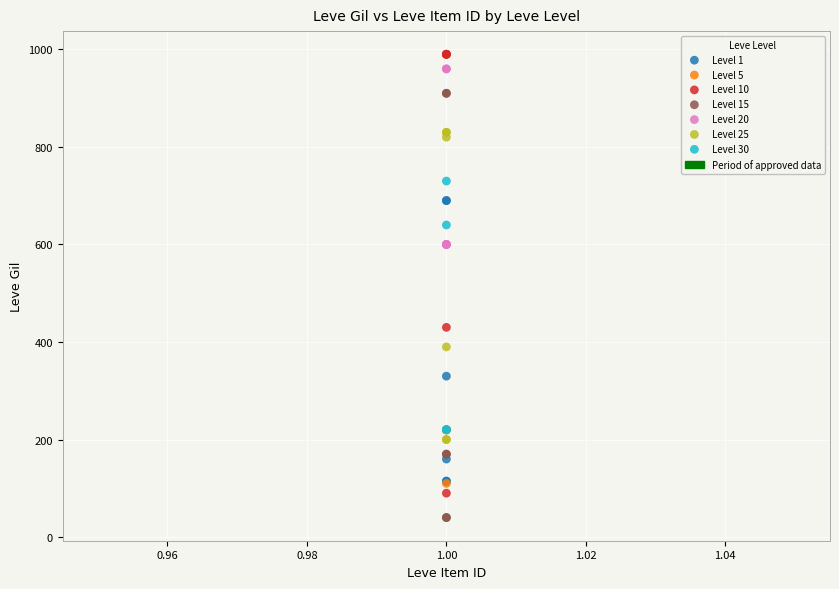

Which series contains the lowest Y value?

Level 15